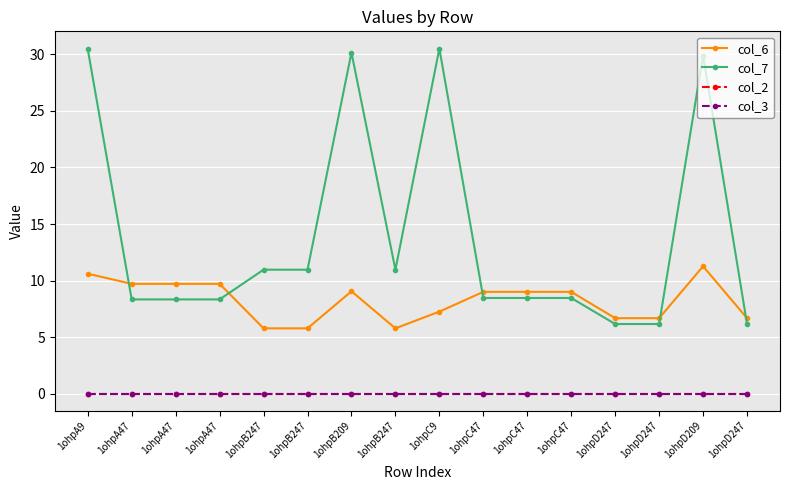

Rank the categories by col_2 value from highest to lowest.

1ohpA9, 1ohpA47, 1ohpA47, 1ohpA47, 1ohpB247, 1ohpB247, 1ohpB209, 1ohpB247, 1ohpC9, 1ohpC47, 1ohpC47, 1ohpC47, 1ohpD247, 1ohpD247, 1ohpD209, 1ohpD247